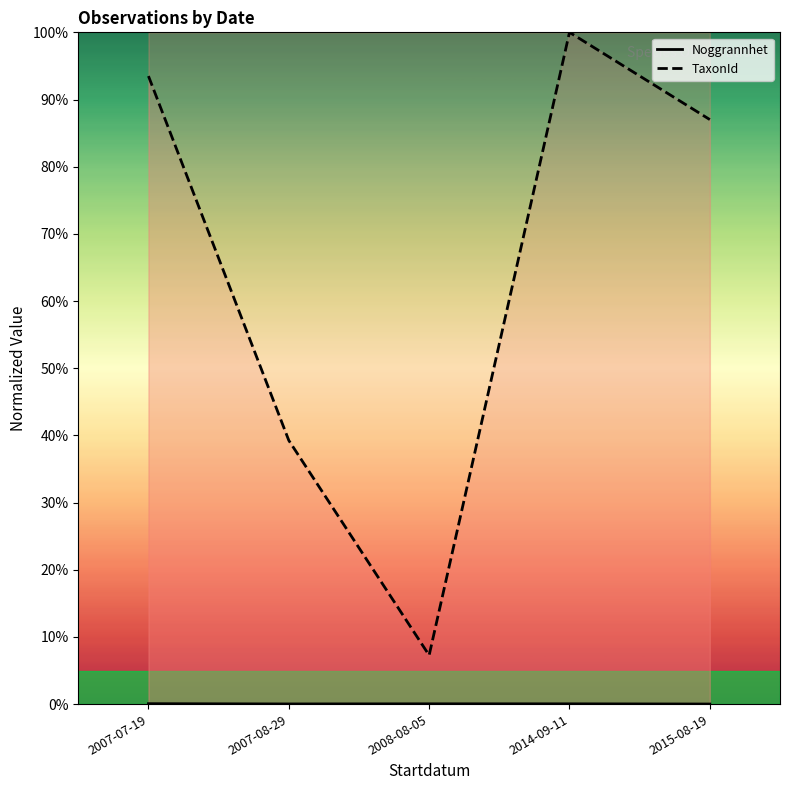

What is the lowest value of the TaxonId series?

7.3